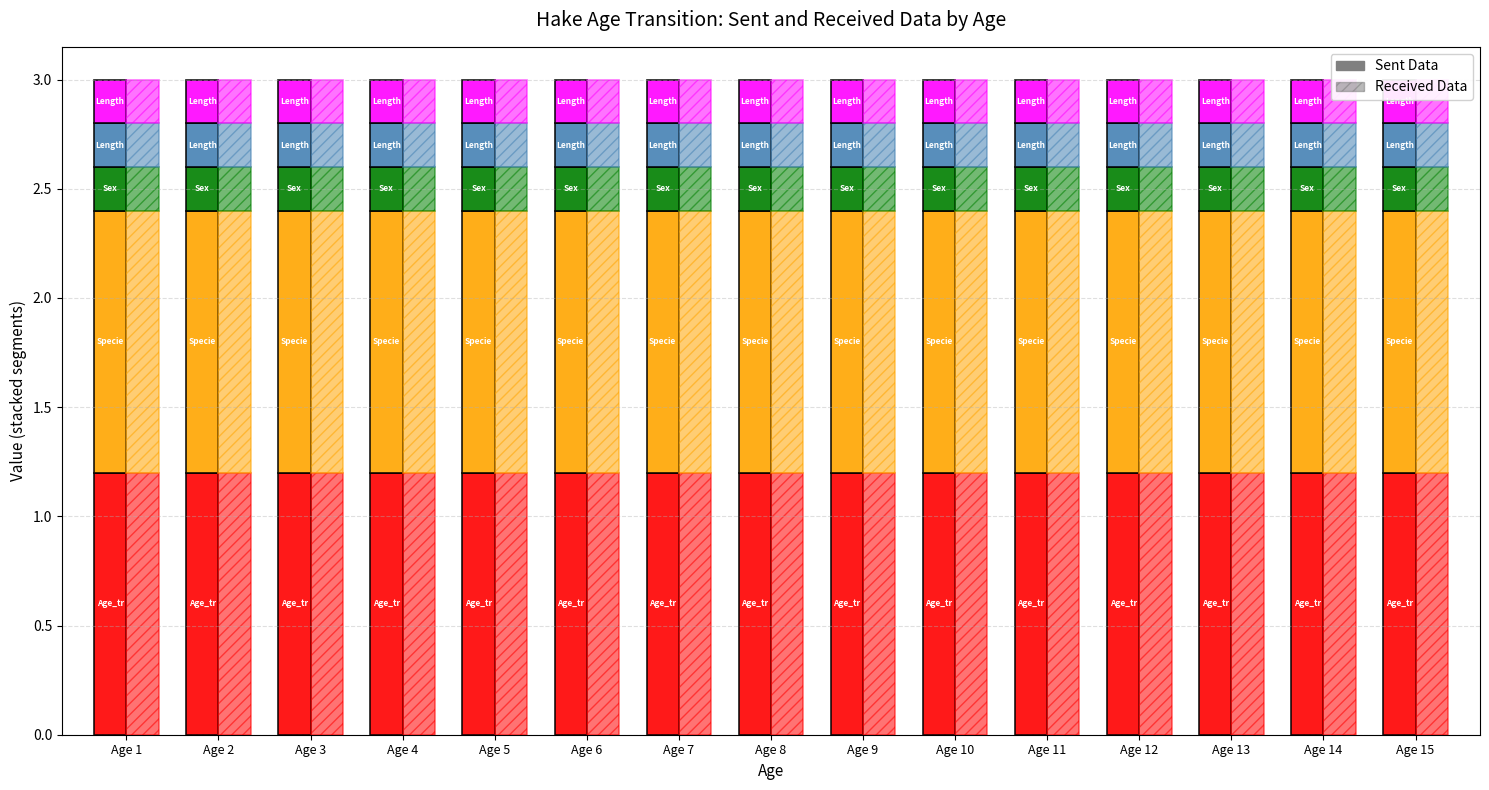

Rank the categories by Length_2 value from lowest to highest.

Age 1, Age 2, Age 3, Age 4, Age 5, Age 6, Age 7, Age 8, Age 9, Age 10, Age 11, Age 12, Age 13, Age 14, Age 15